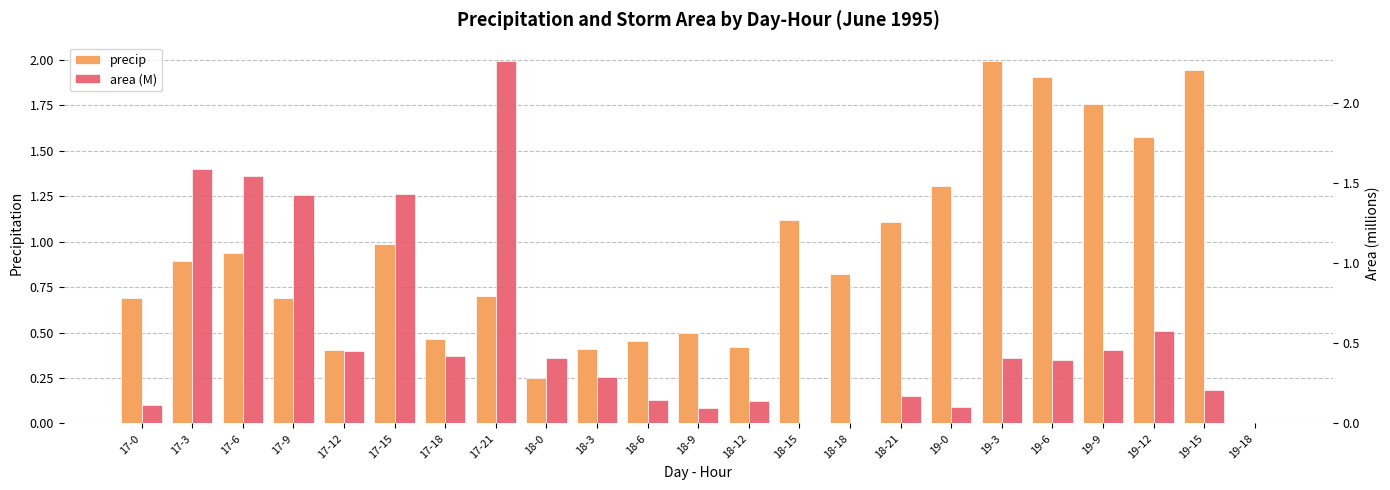

What are all the series names shown in the legend?

precip, area (M)